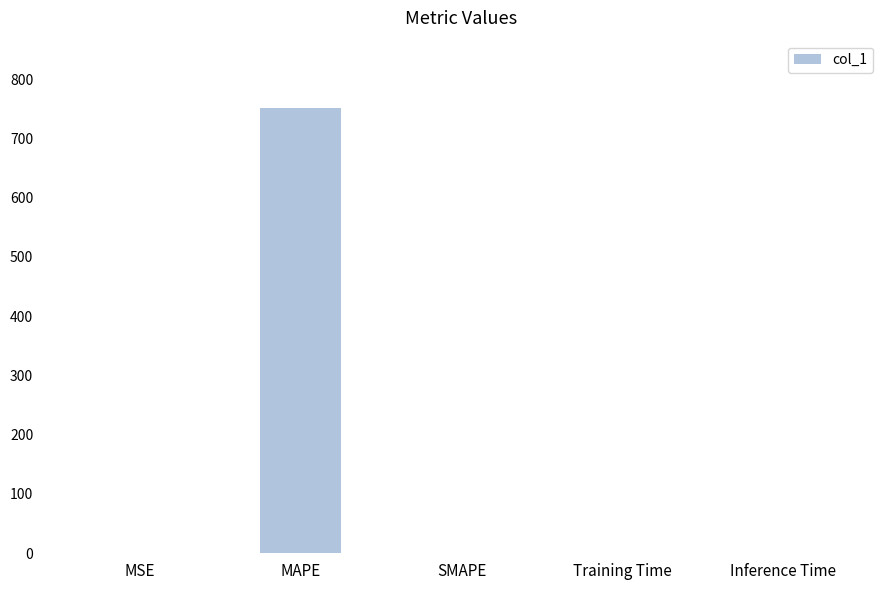

What is the sum of all values?

752.0